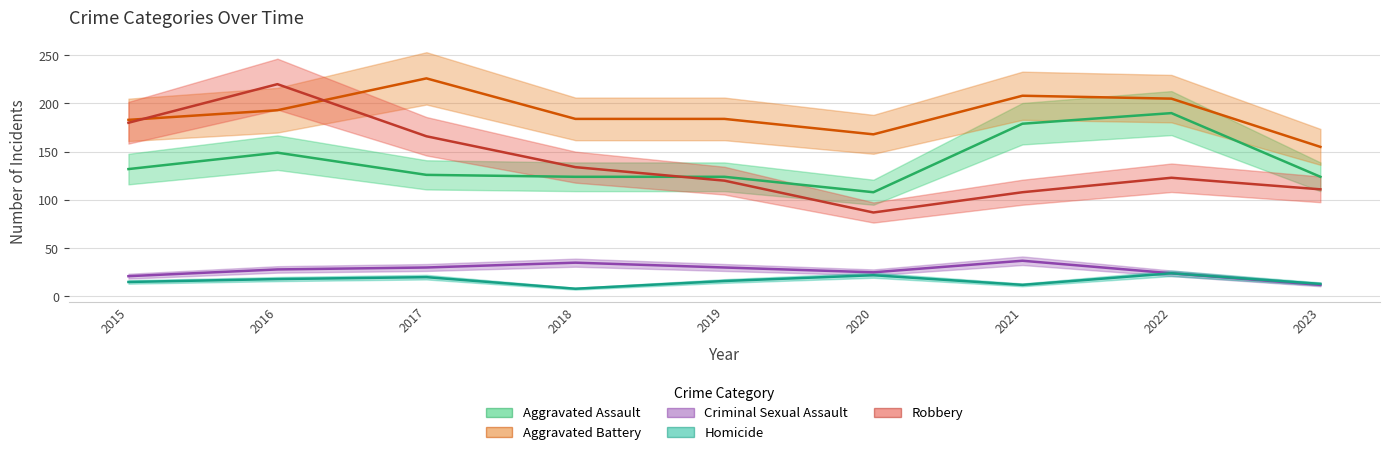

Is it true that Aggravated Assault equals 200 at 2017?

False